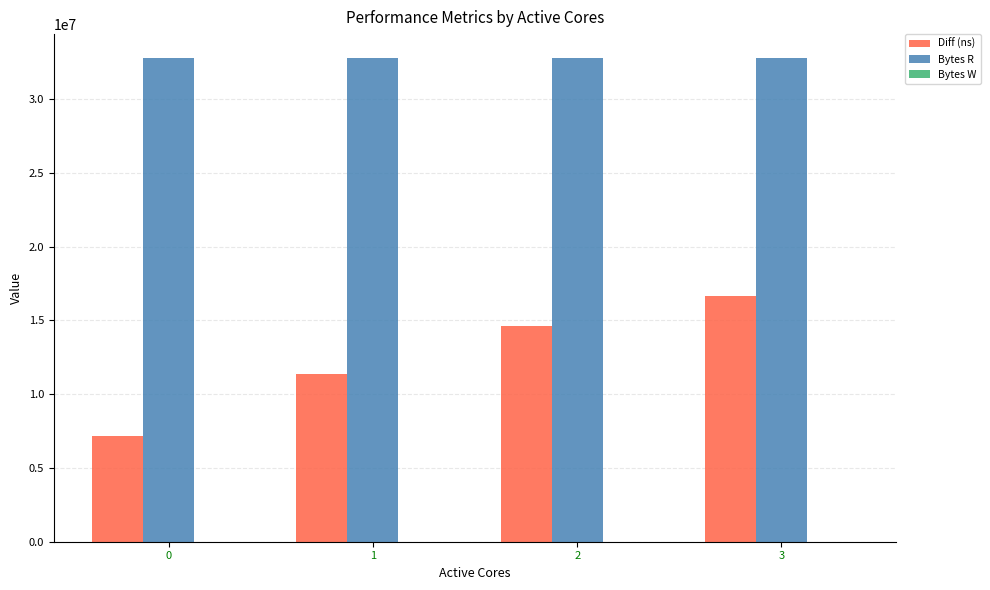

The value of Diff (ns) at 0 is 2269886. True or false?

False